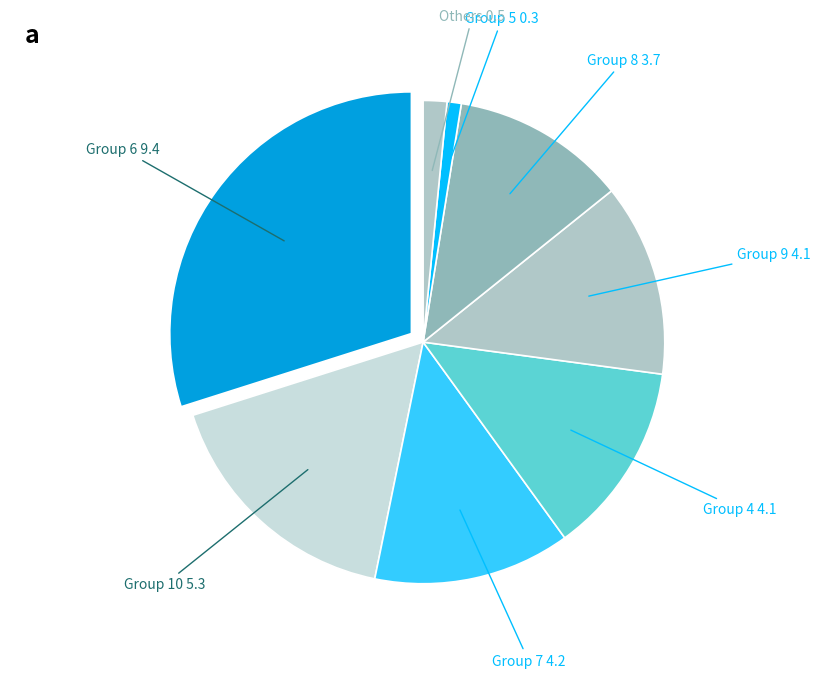

Is the sum of Group 6 and Others greater than half?

No